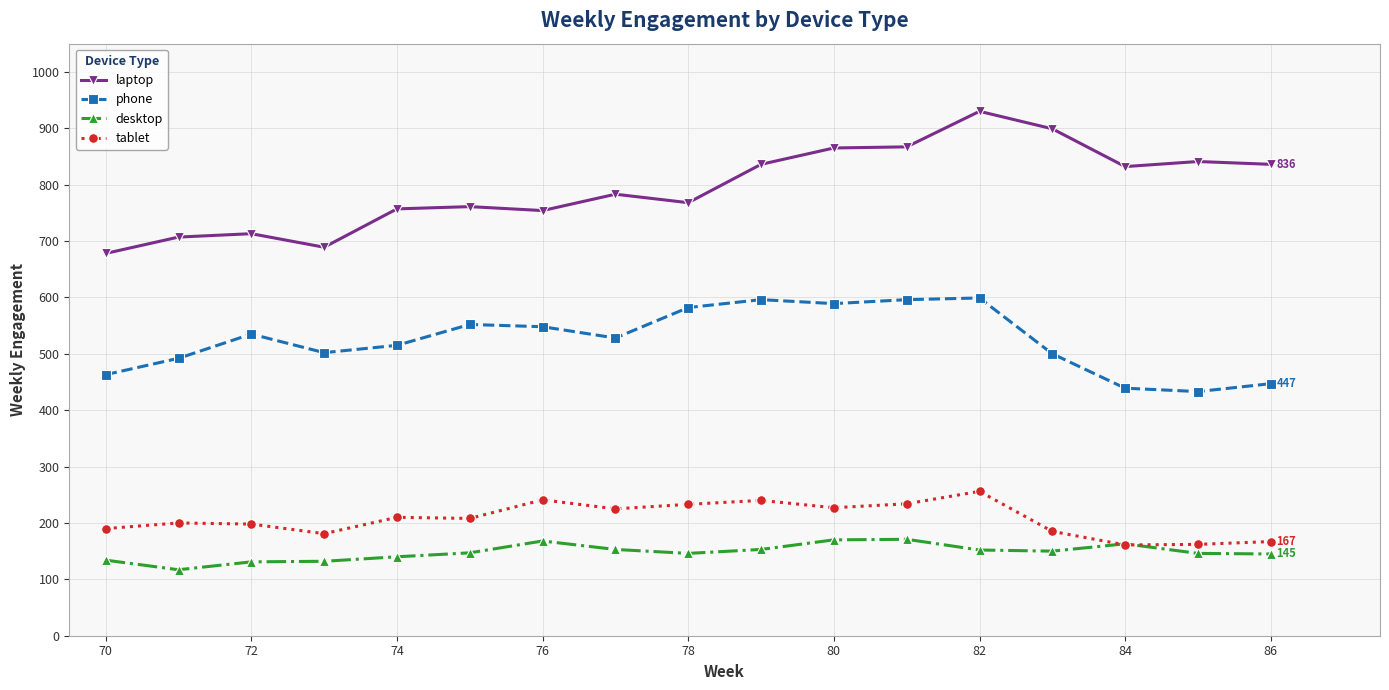

What is the value of the laptop point at the 13th from the left?

930